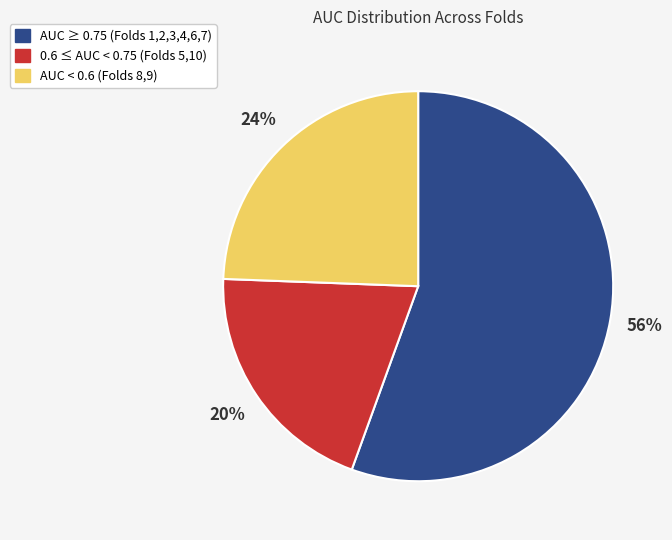

Count the number of slices in the pie.

3